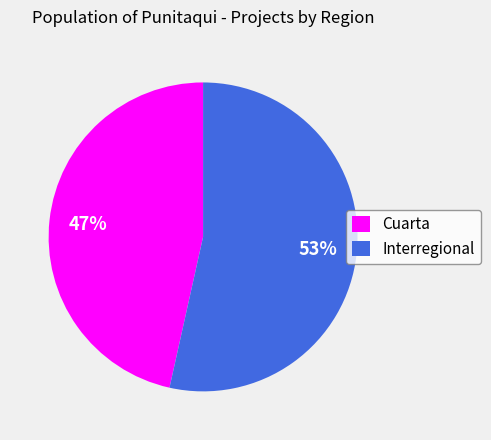

Which slice is the largest?

Interregional